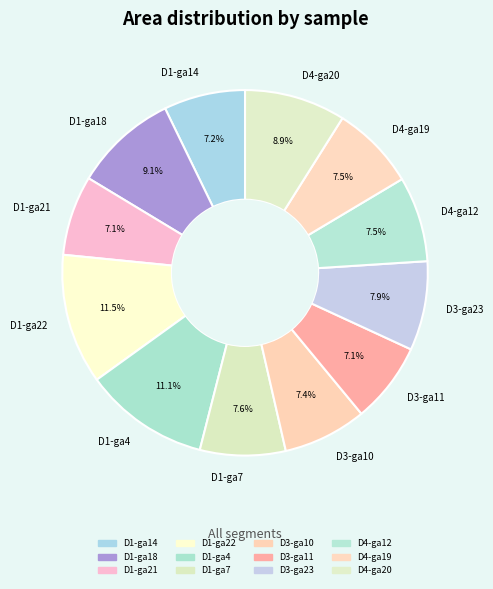

How many slices are in this pie chart?

12